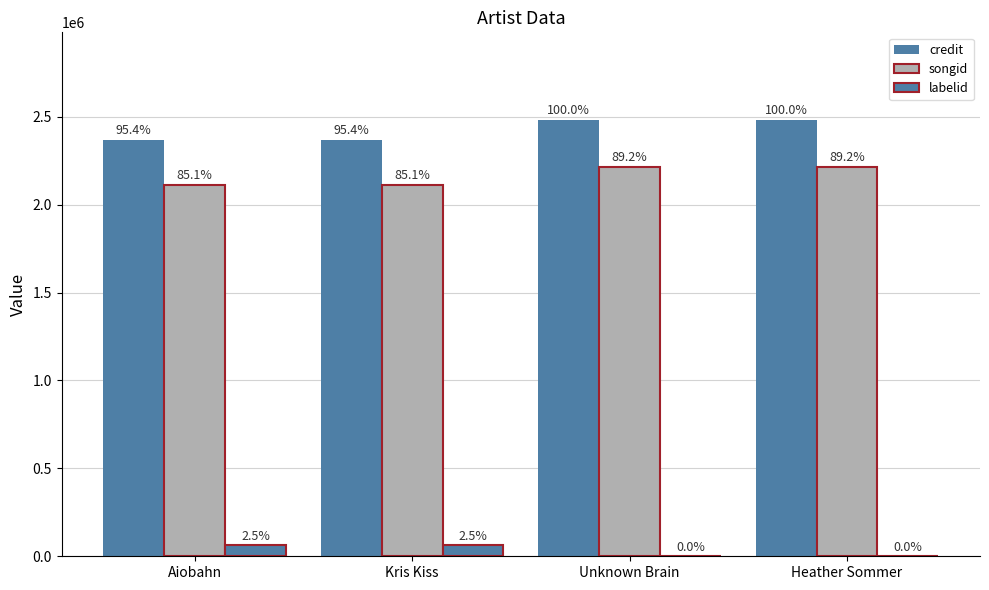

Which has a higher value, Heather Sommer or Aiobahn?

Heather Sommer